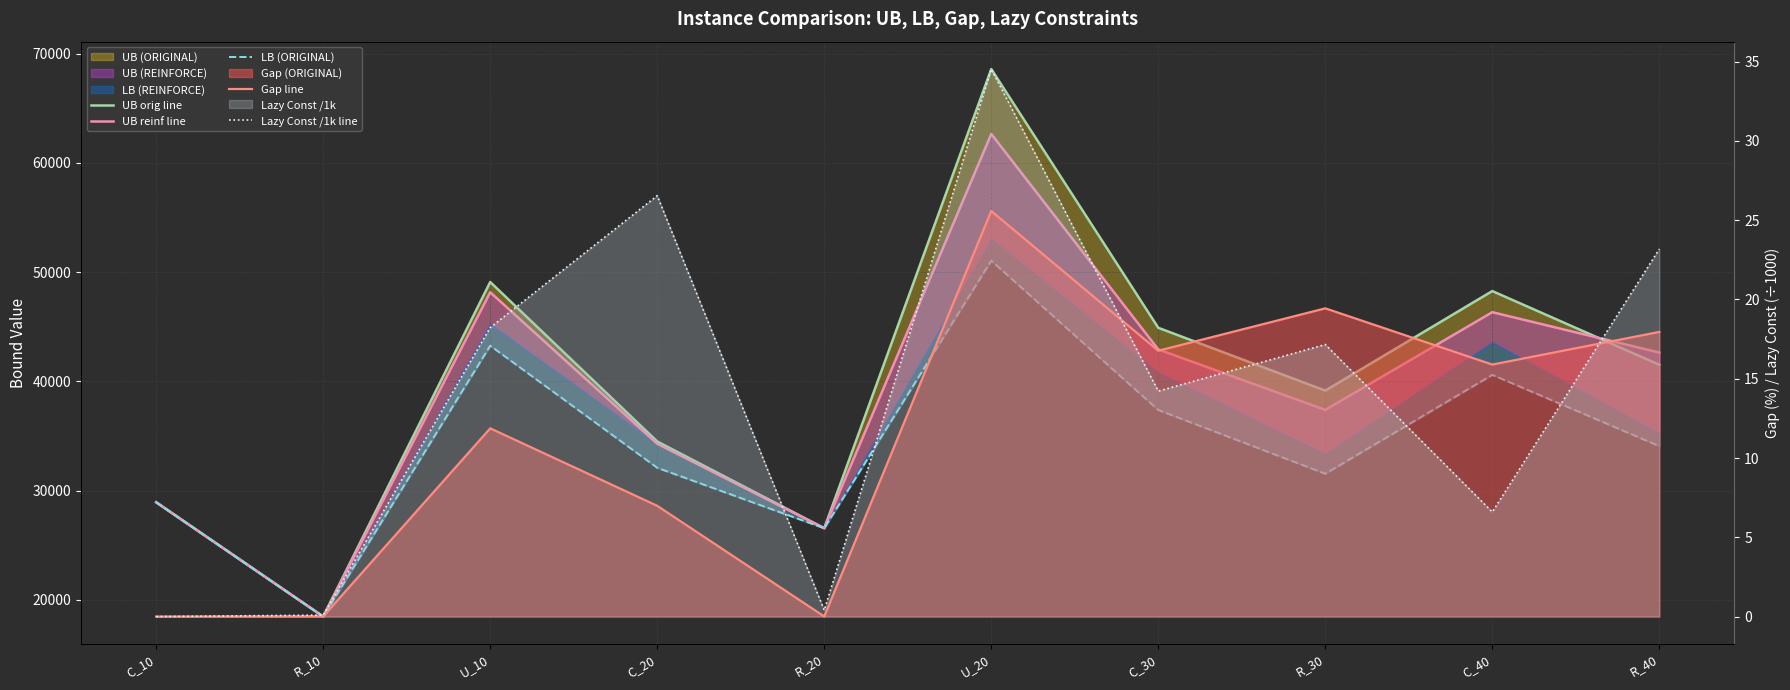

How many data points in LB (ORIGINAL) are above 34067?

5